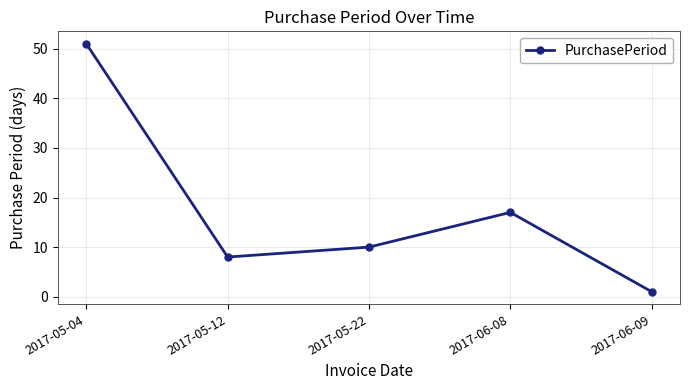

The value at 2017-05-12 is 8. True or false?

True